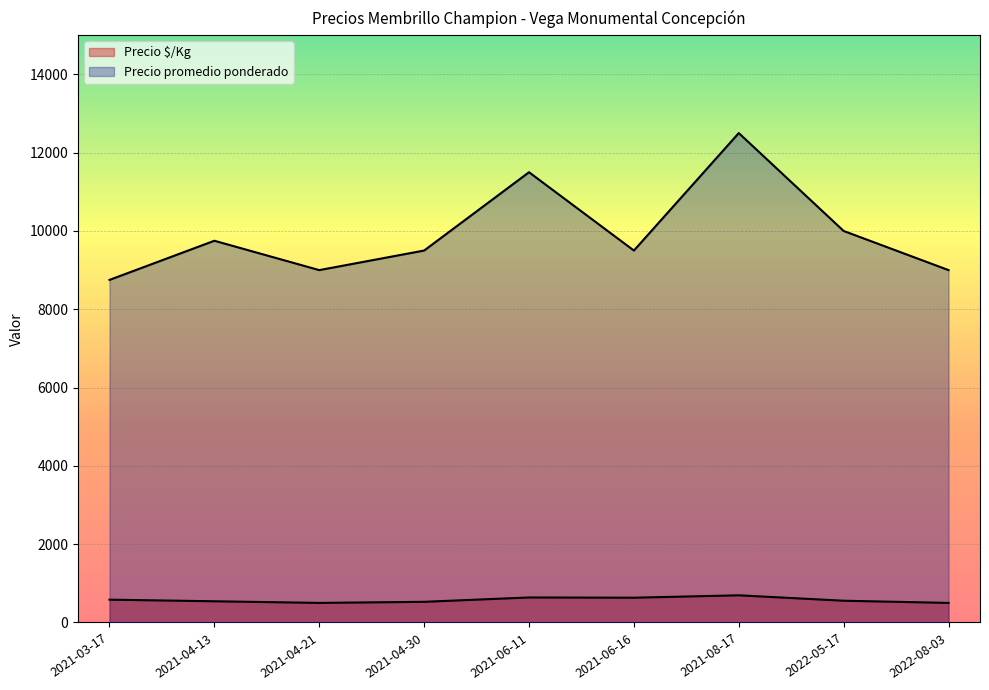

At which label does Precio $/Kg reach its minimum?

2021-04-21